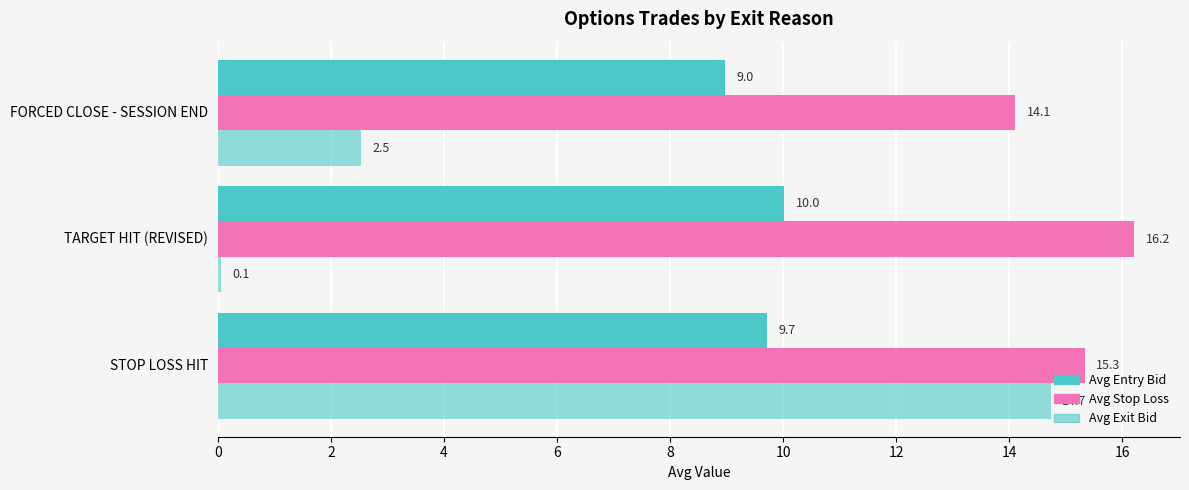

How many data points in Avg Entry Bid are above 9?

2